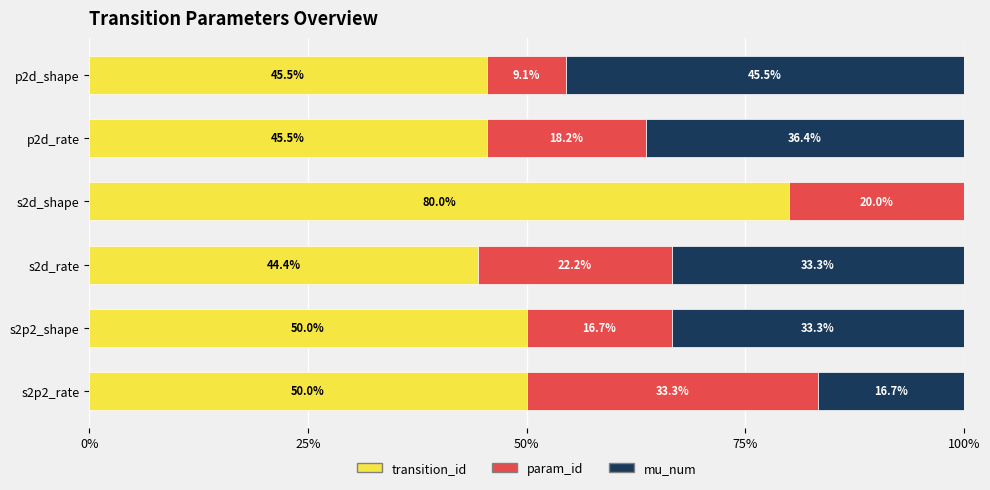

What is the total value across all series at s2d_shape?

100.0